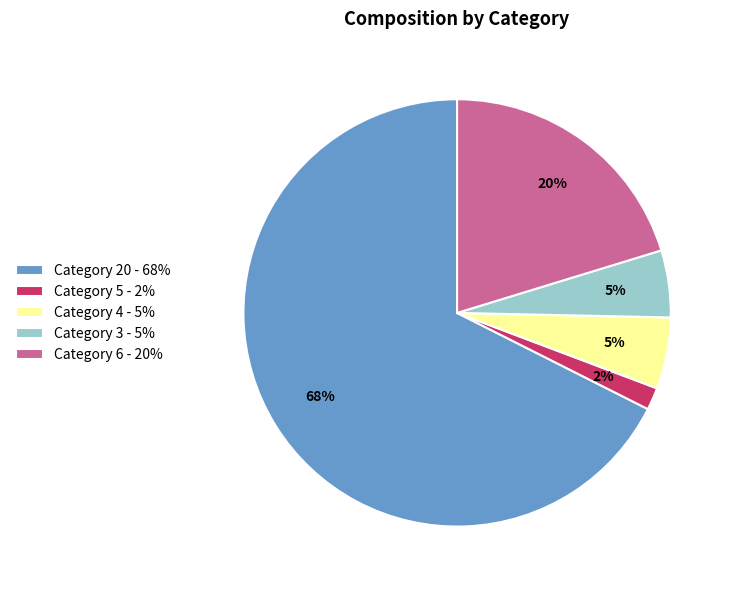

To the nearest percent, what is the average slice percentage?

20%